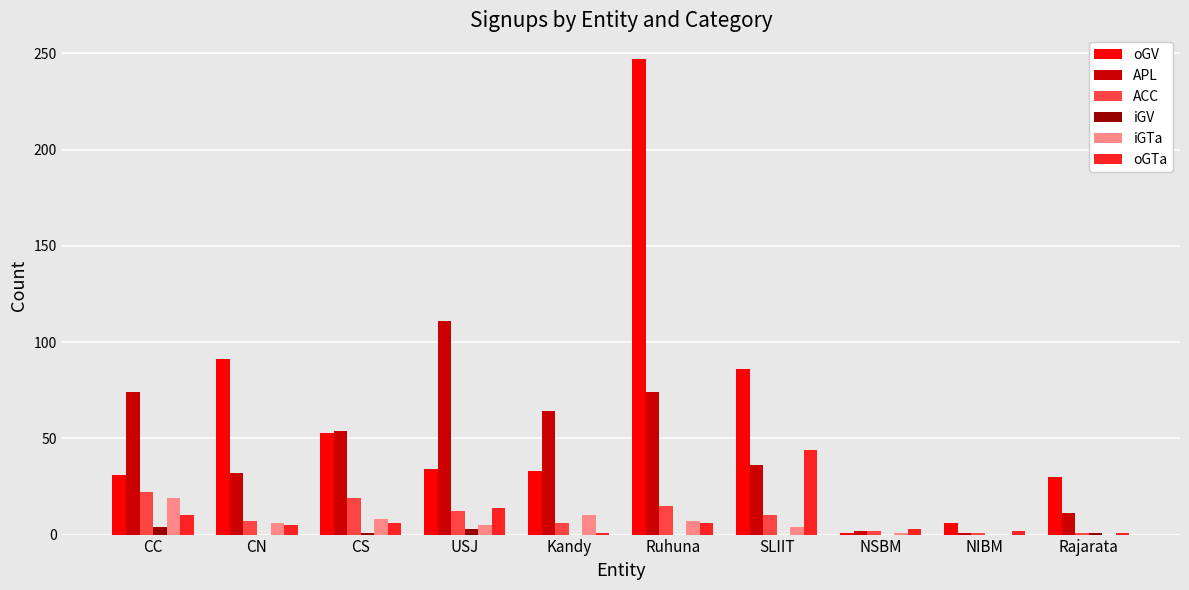

Where is oGV nearest to the value 124?

CN